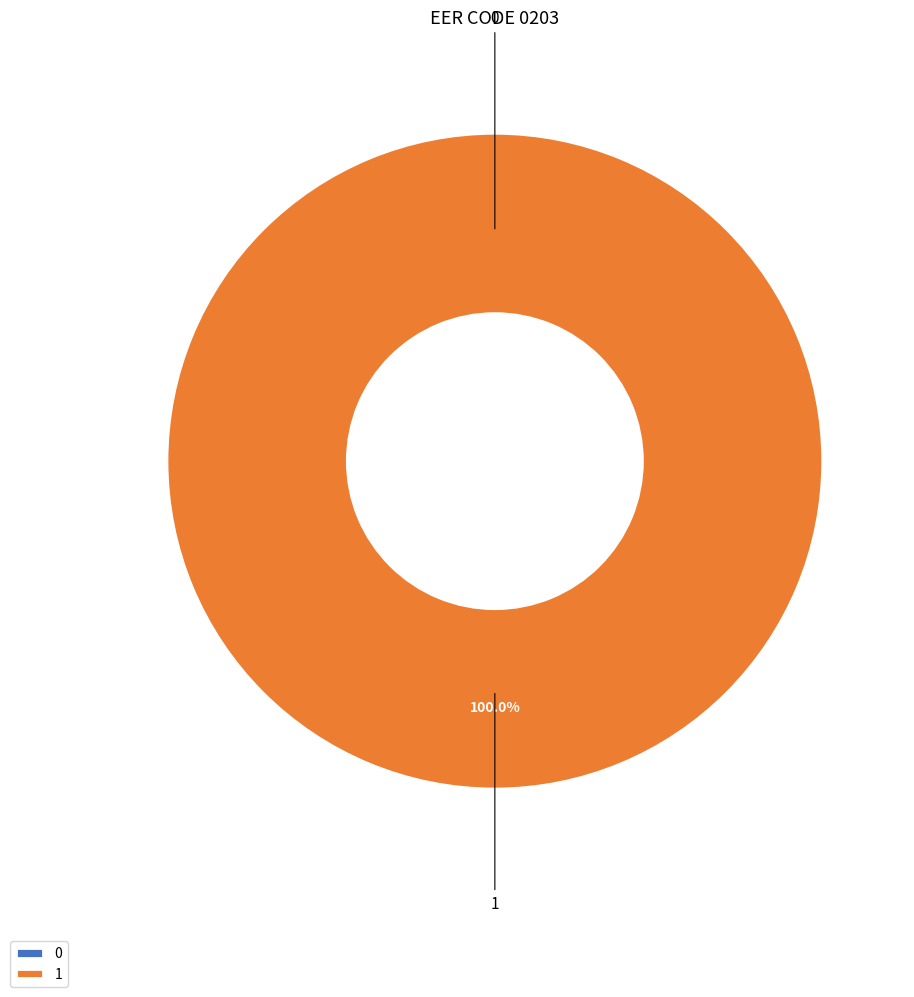

True or false: 1 accounts for 100% of the total.

True